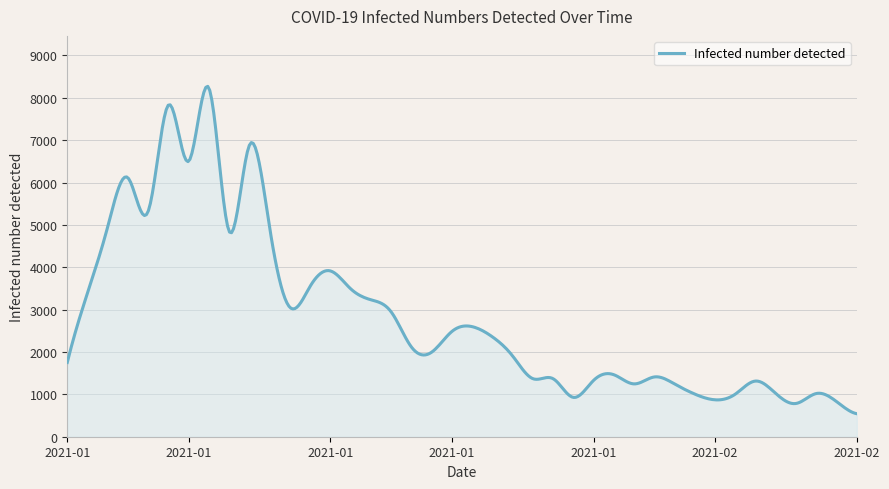

What is the minimum value shown in the chart?

543.0